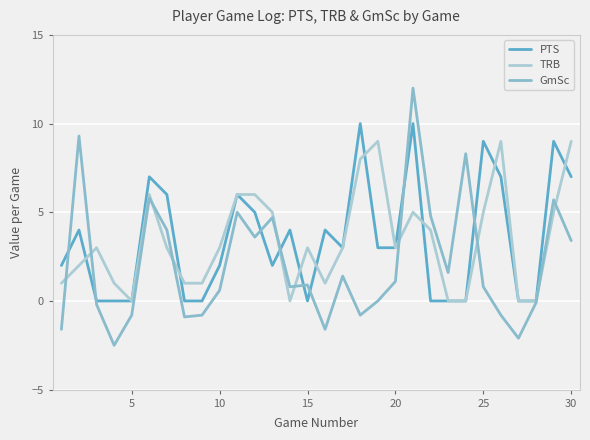

Reading right to left, transcribe all the data shown in this chart.

PTS: 7.0	9.0	0.0	0.0	7.0	9.0	0.0	0.0	0.0	10.0	3.0	3.0	10.0	3.0	4.0	0.0	4.0	2.0	5.0	6.0	2.0	0.0	0.0	6.0	7.0	0.0	0.0	0.0	4.0	2.0
TRB: 9.0	5.0	0.0	0.0	9.0	5.0	0.0	0.0	4.0	5.0	3.0	9.0	8.0	3.0	1.0	3.0	0.0	5.0	6.0	6.0	3.0	1.0	1.0	3.0	6.0	0.0	1.0	3.0	2.0	1.0
GmSc: 3.4	5.7	-0.1	-2.1	-0.8	0.8	8.3	1.6	4.8	12.0	1.1	0.0	-0.8	1.4	-1.6	0.9	0.8	4.7	3.6	5.0	0.6	-0.8	-0.9	4.0	5.8	-0.8	-2.5	-0.2	9.3	-1.6